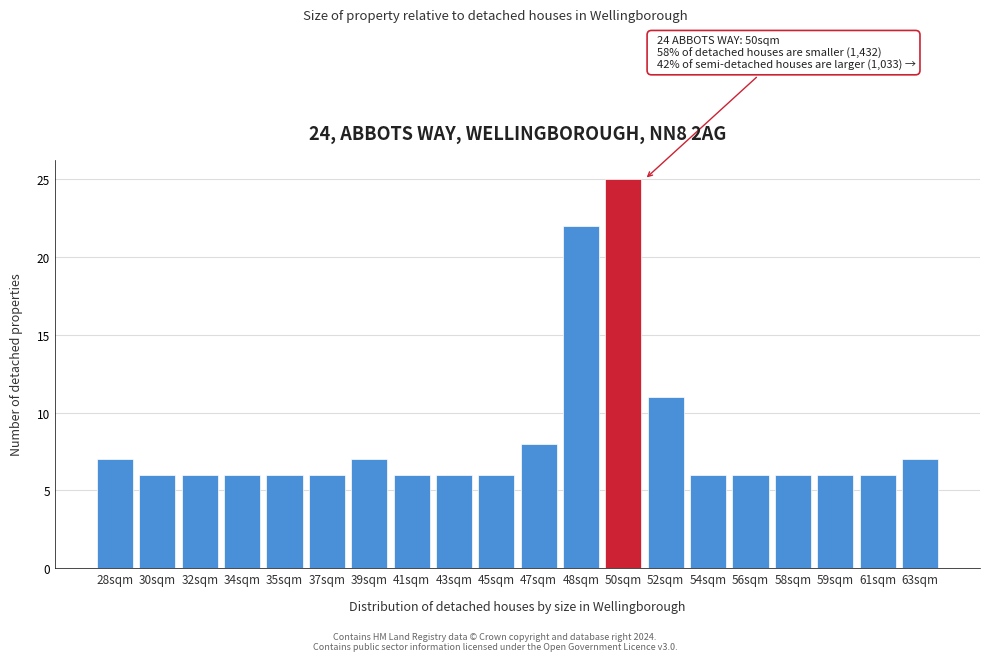

Reading left to right, list all the values displayed in this chart.

7	6	6	6	6	6	7	6	6	6	8	22	25	11	6	6	6	6	6	7